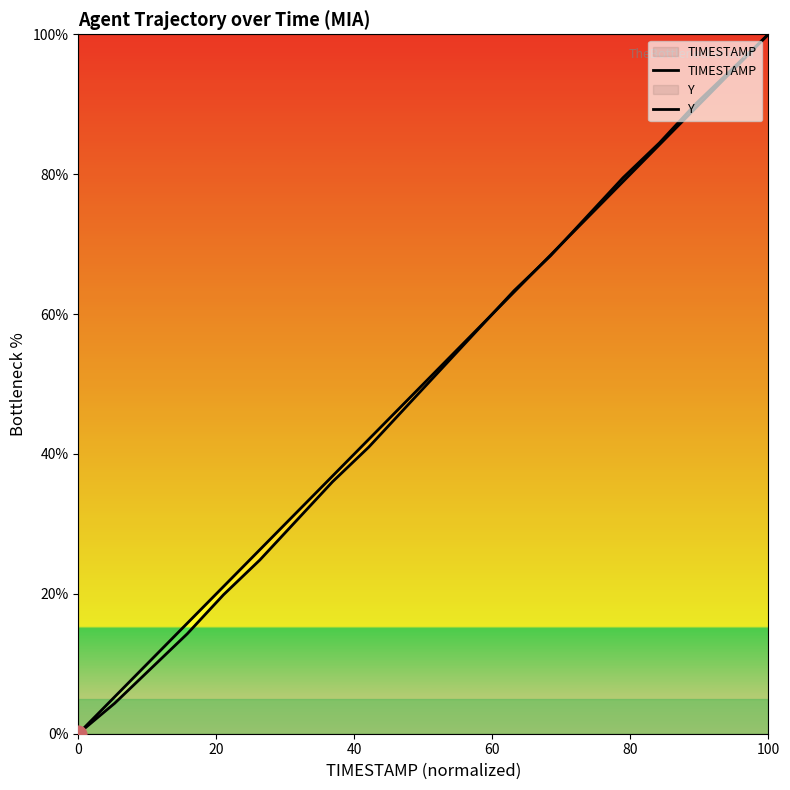

How many lines are shown in the chart?

2